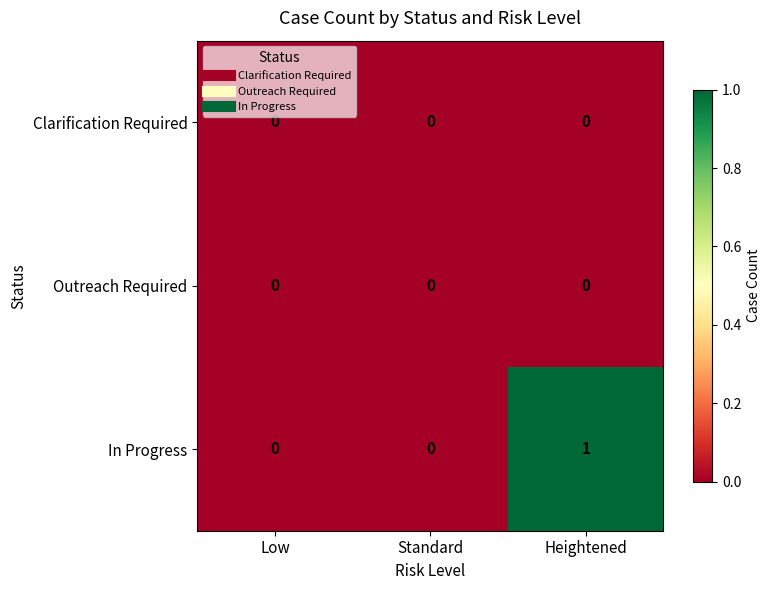

Which category has the highest value across all series?

Heightened